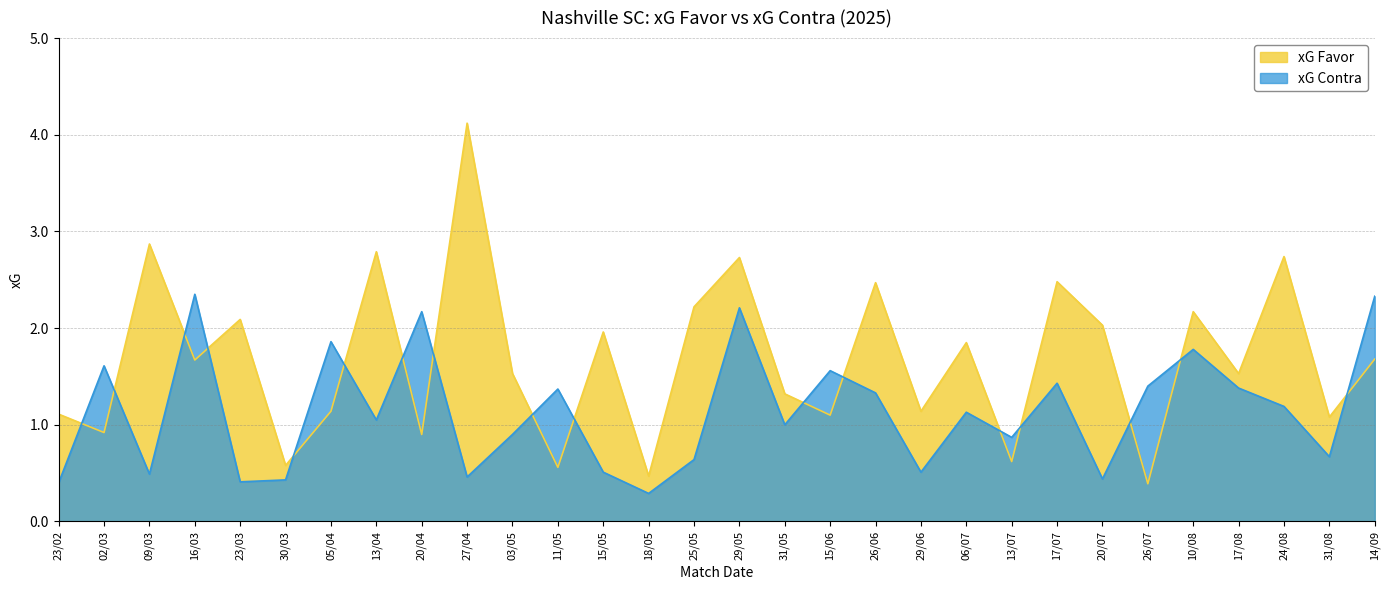

How many times do xG Contra and xG Favor cross each other?

17